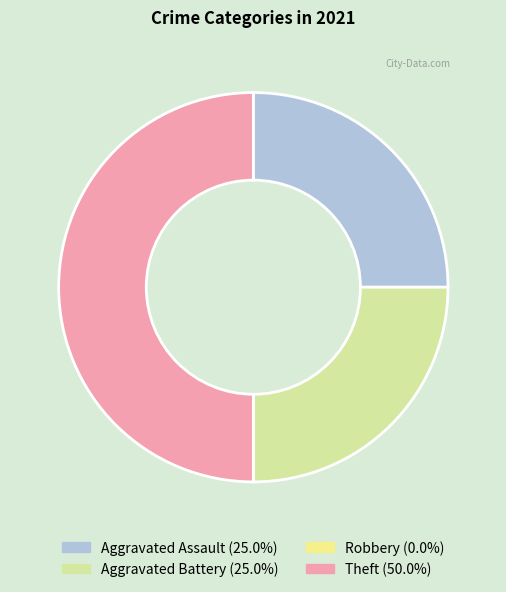

Do Theft (50.0%) and Aggravated Battery (25.0%) together represent more than half of the pie?

Yes